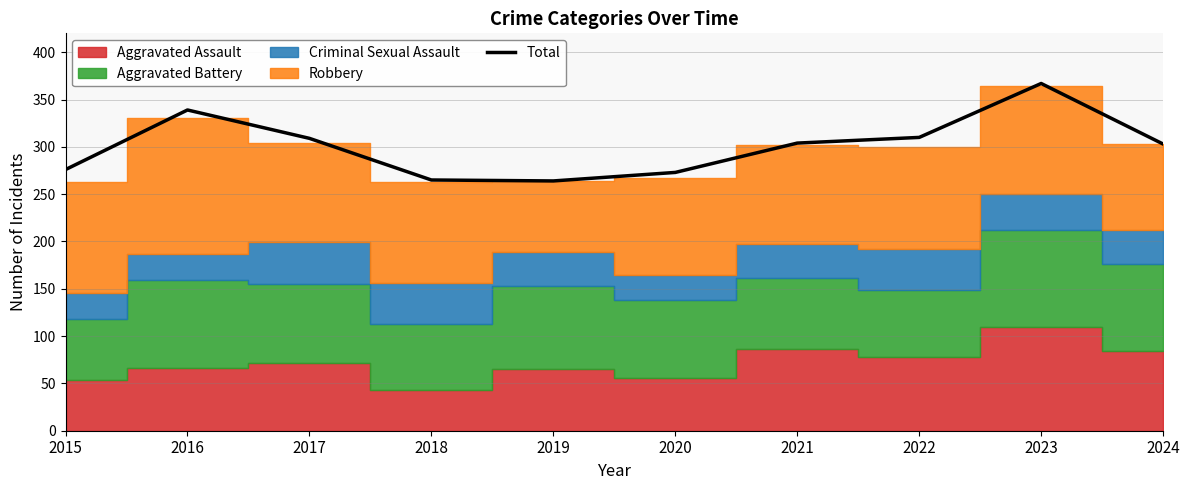

What is the sum of the values at 2015 and 2016?

615